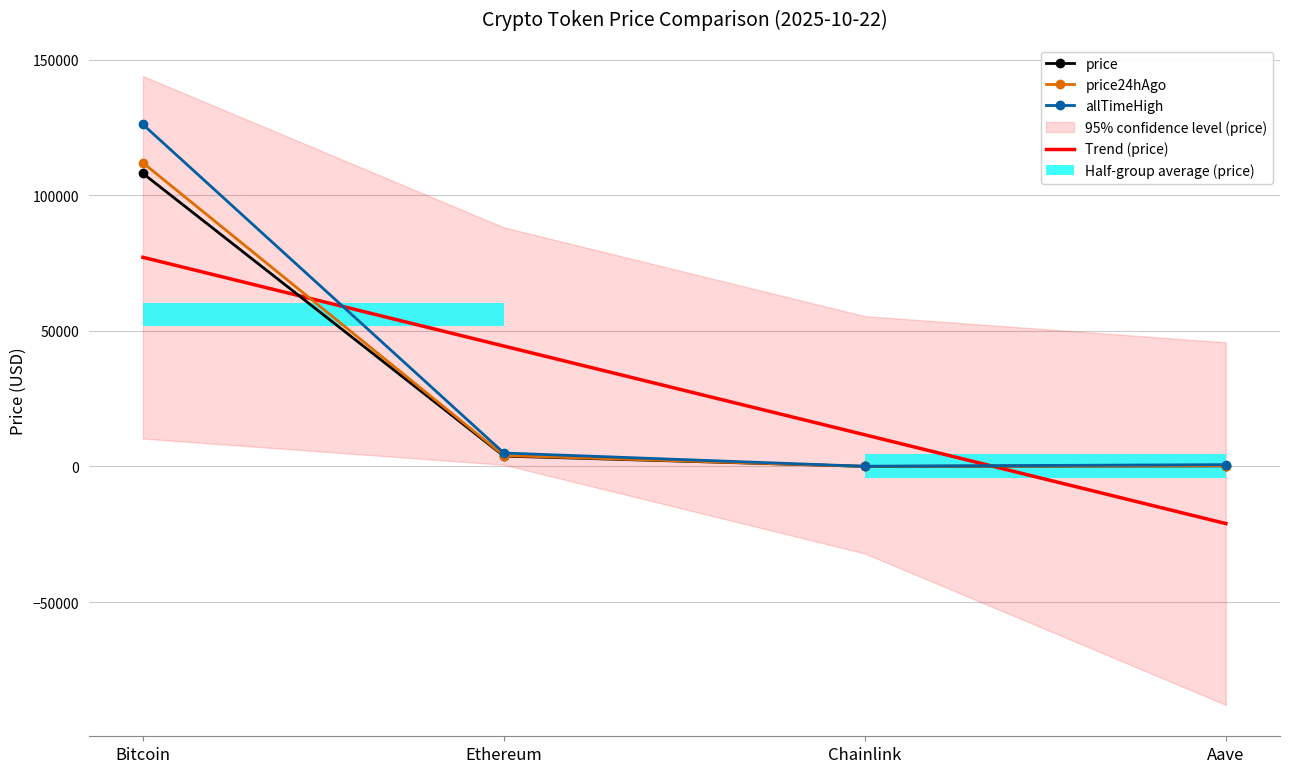

True or false: price24hAgo and allTimeHigh cross at least once.

False